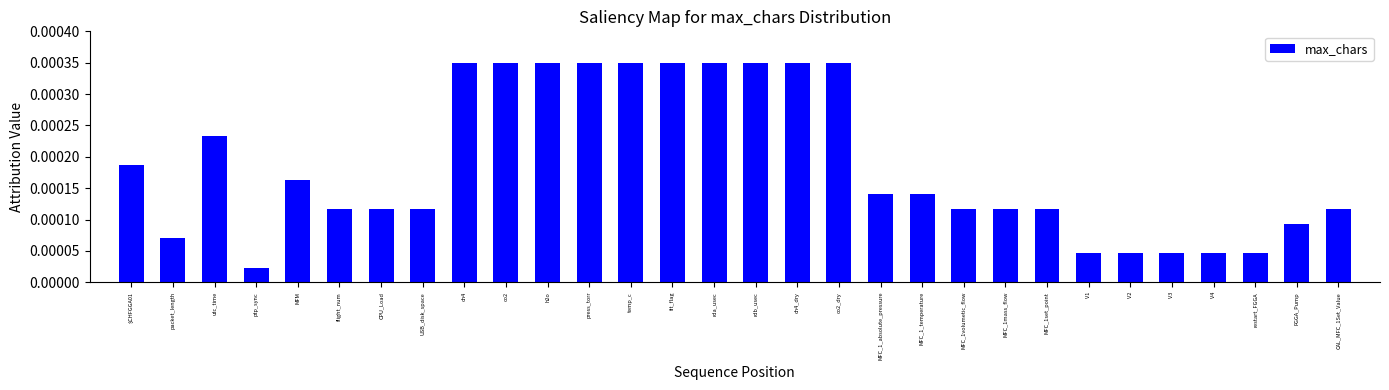

What is the label of the 4th bar from the right?

V4